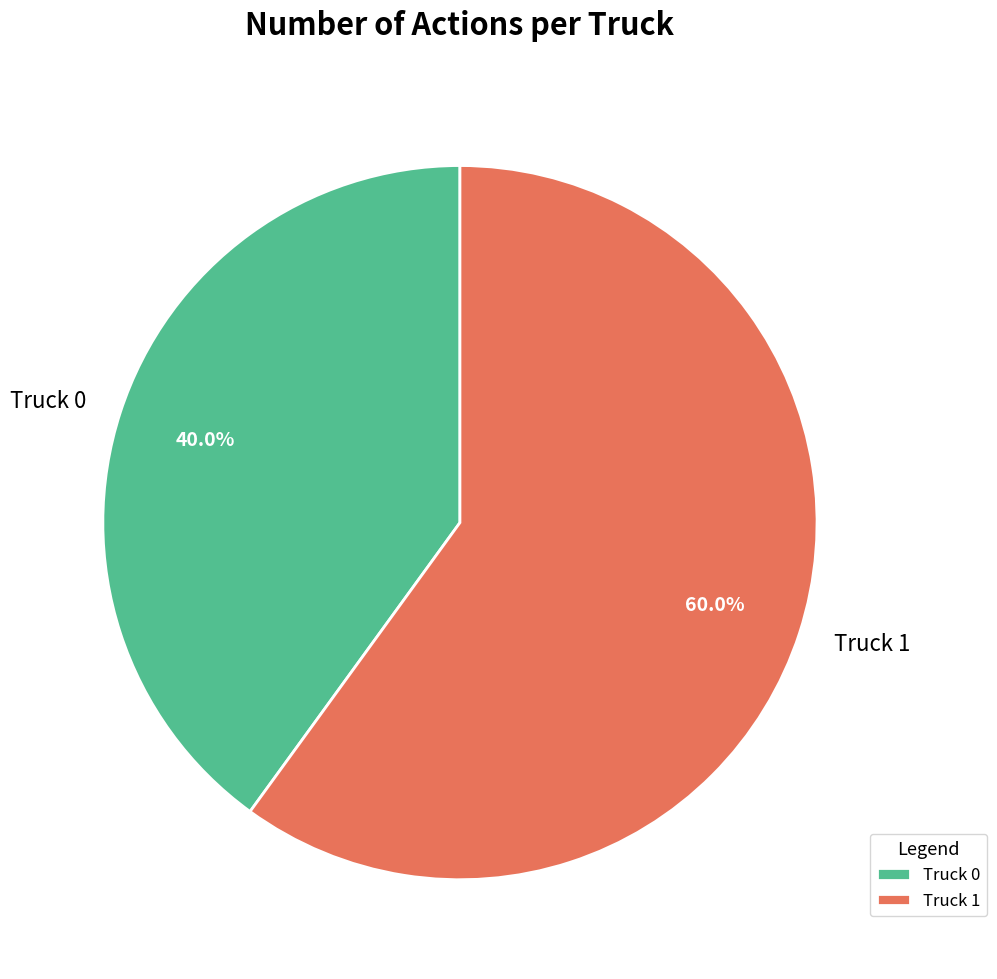

Is it true that Truck 1 is 70% of the pie?

False